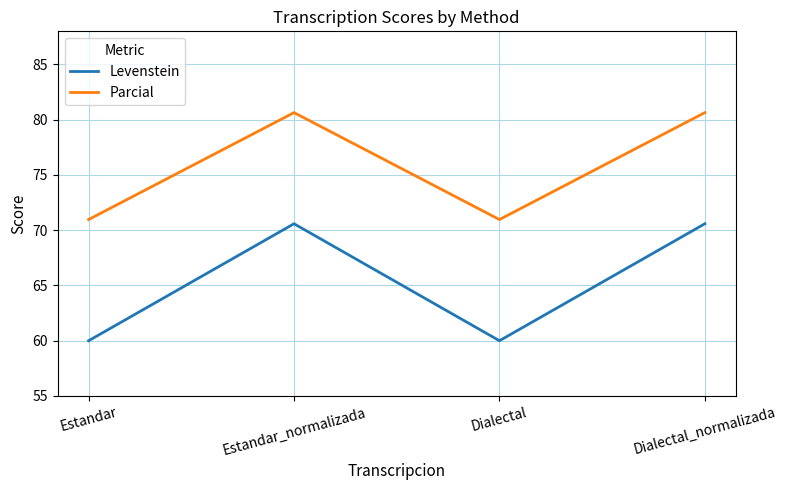

The Levenstein series shows 70.6 at Estandar_normalizada. True or false?

True